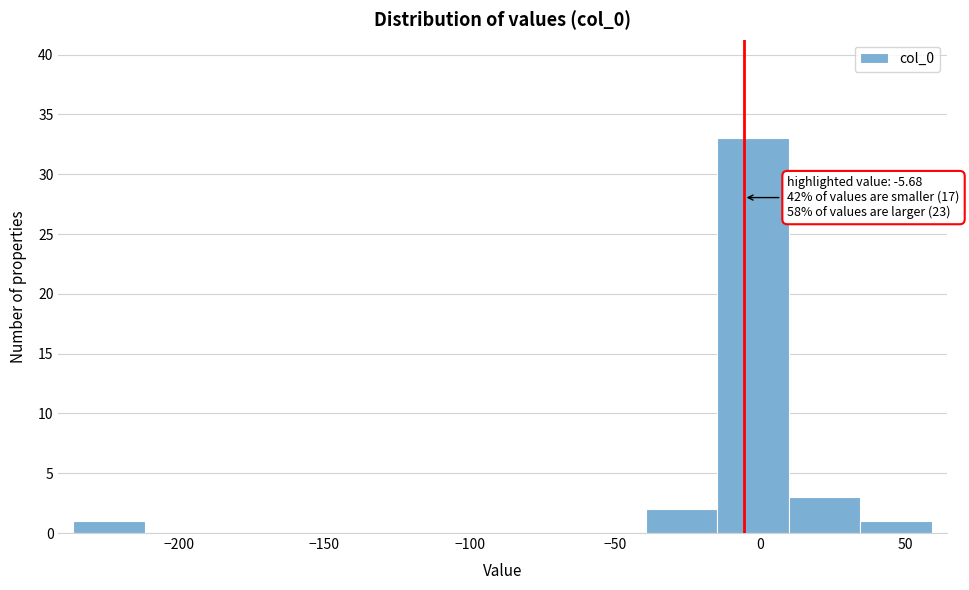

Which range on the x-axis has the tallest bar?

-15 to 10